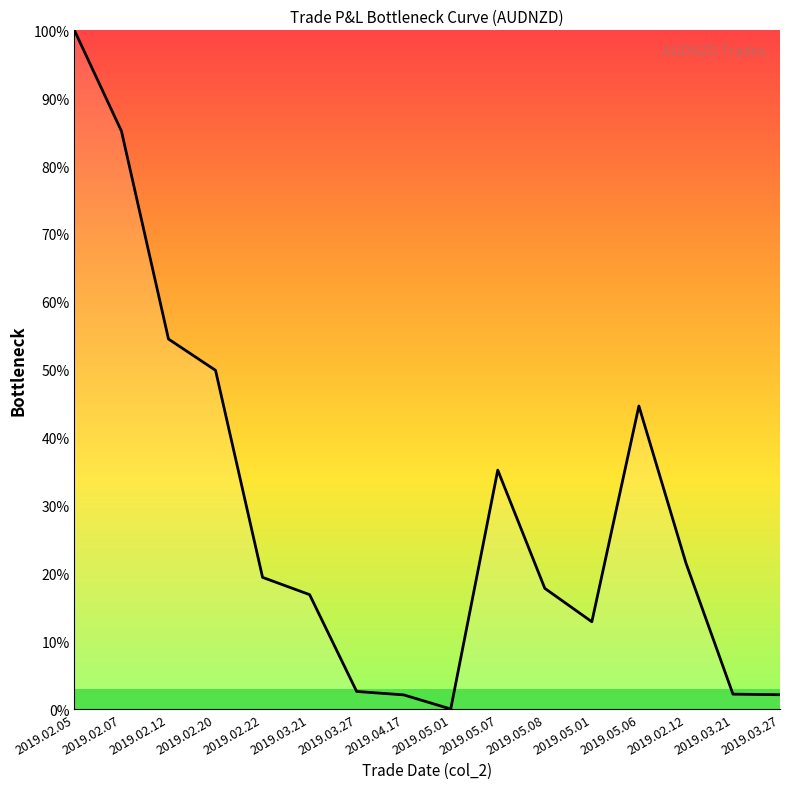

What is the change in value from 2019.02.05 to 2019.05.07?

-64.8